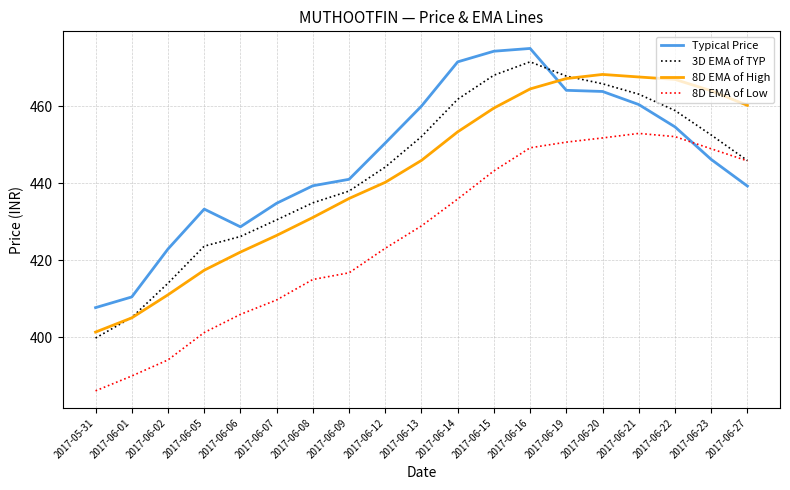

What is the difference between the 8D EMA of High values at 2017-06-08 and 2017-06-02?

20.1